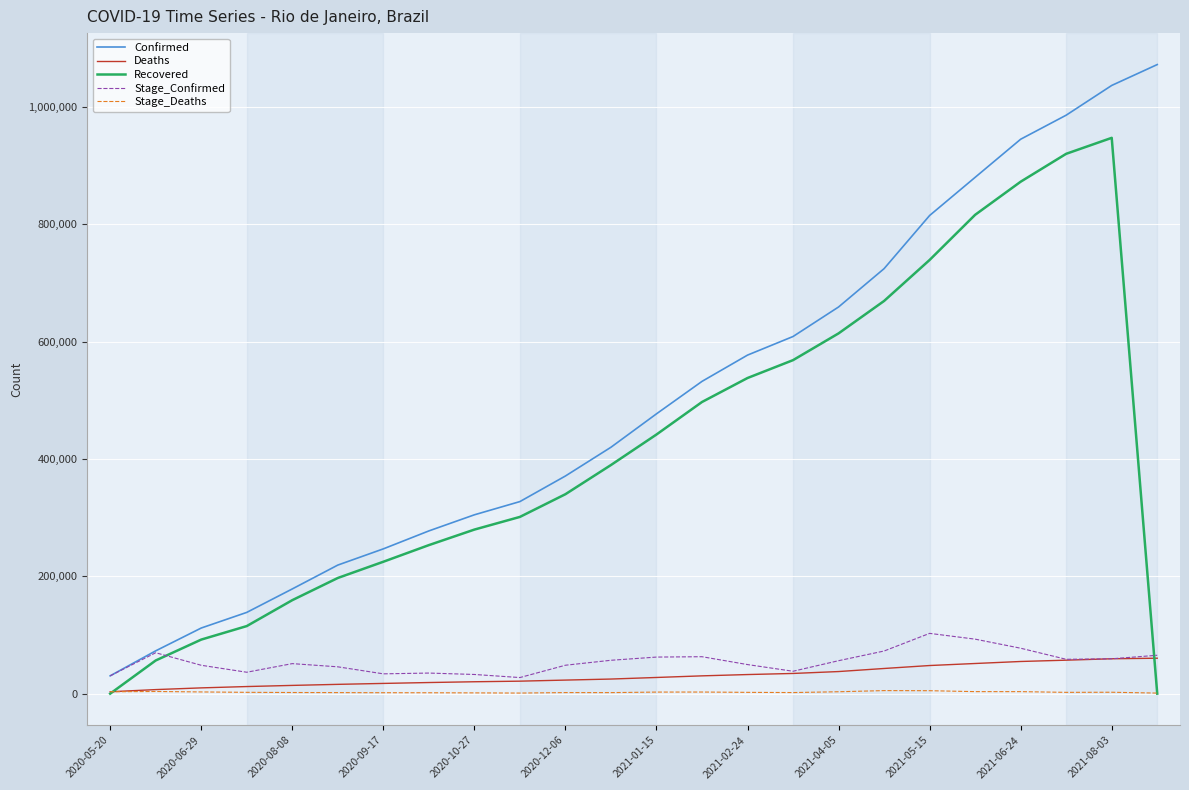

What is the maximum value shown in the chart?

1072522